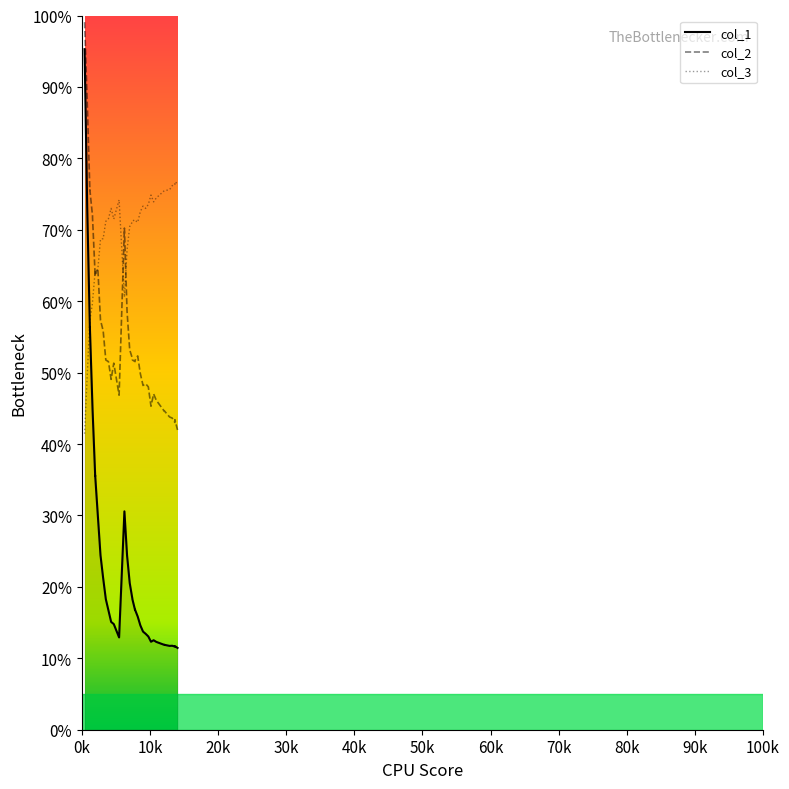

Rank the series at 7020 from highest to lowest value.

col_3, col_2, col_1